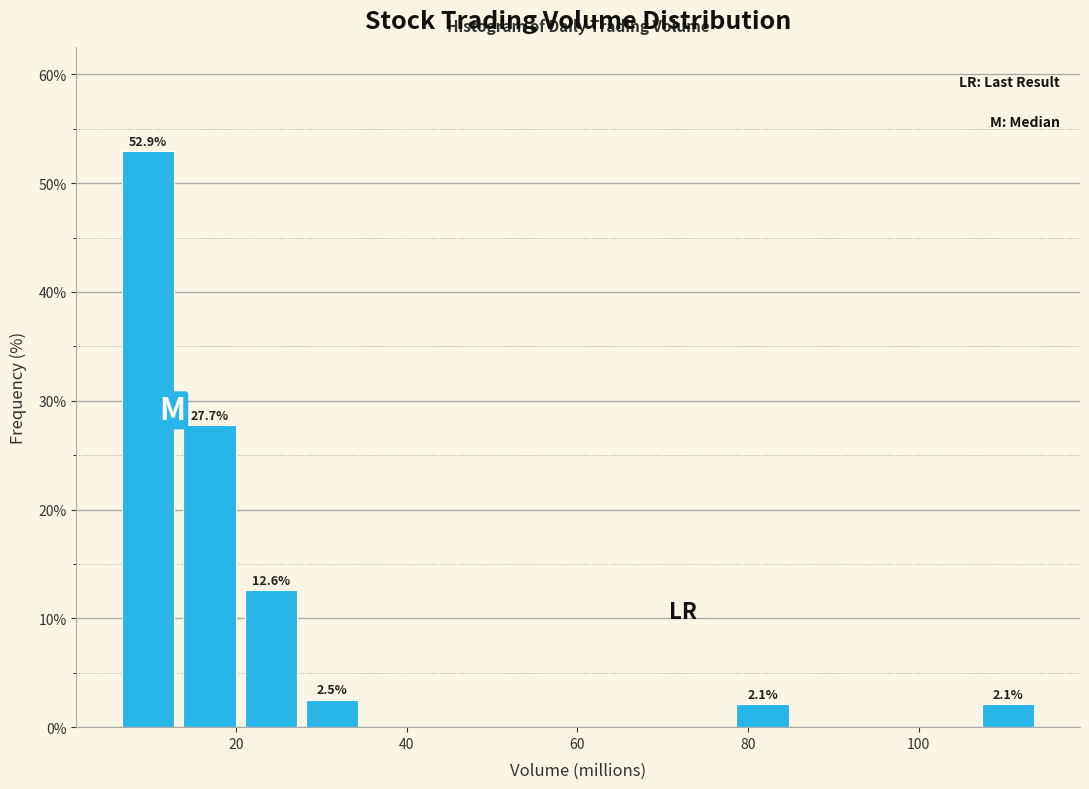

Read against the x-axis, roughly where is the centre of the tallest bar?

10